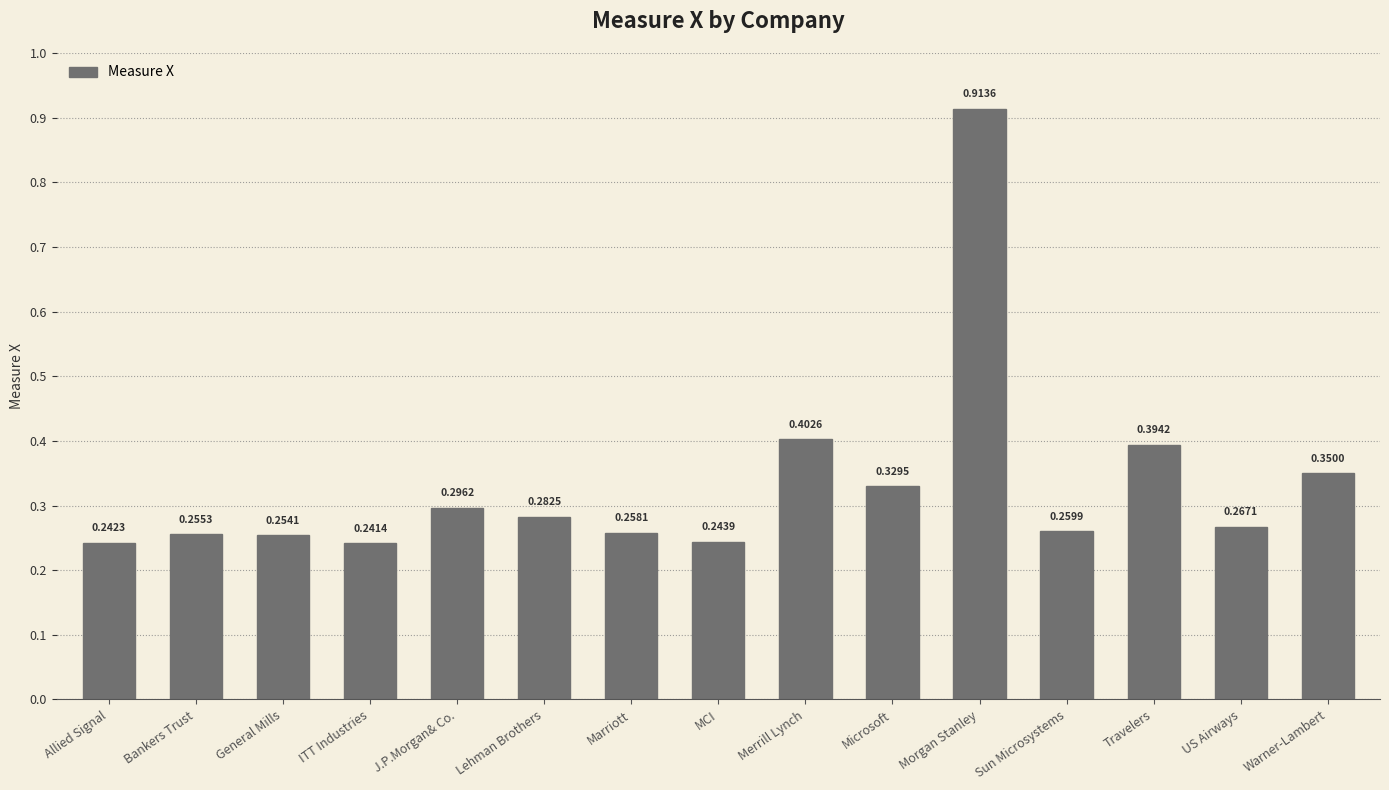

What is the sum of the values at Allied Signal and Warner-Lambert?

0.6